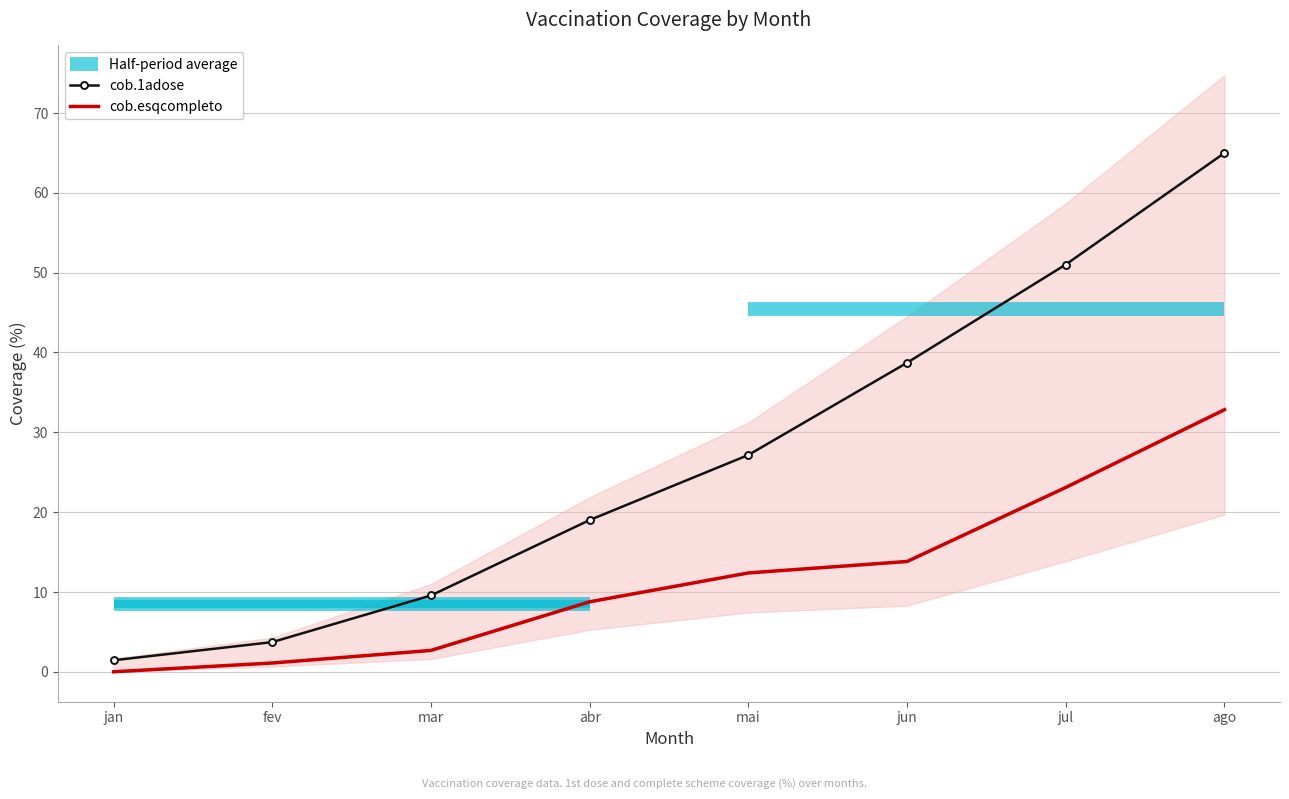

Is it true that cob.1adose equals 18.1 at mai?

False